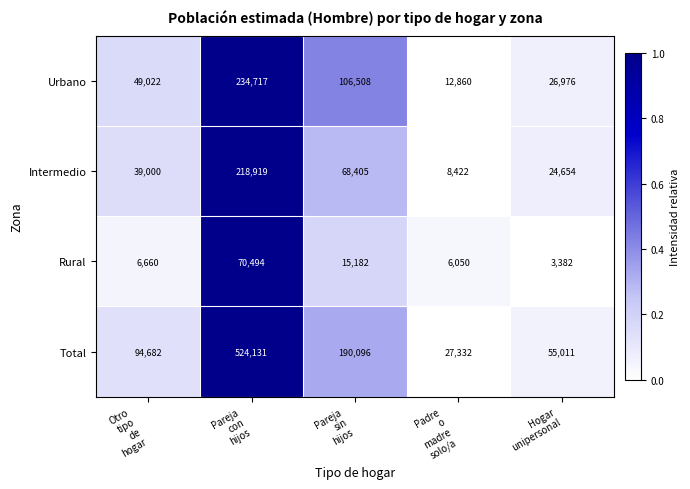

What is the average value of the Total series?

178250